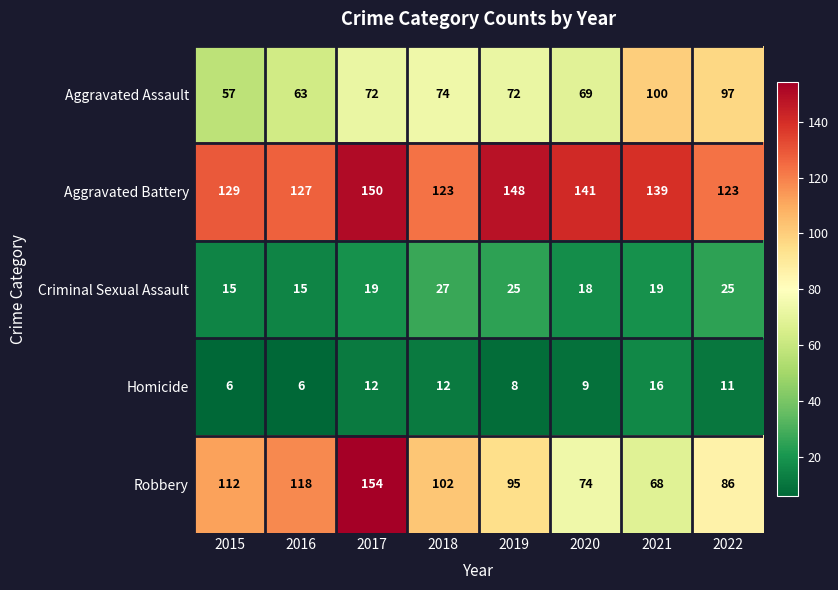

What is the greatest value displayed?

154